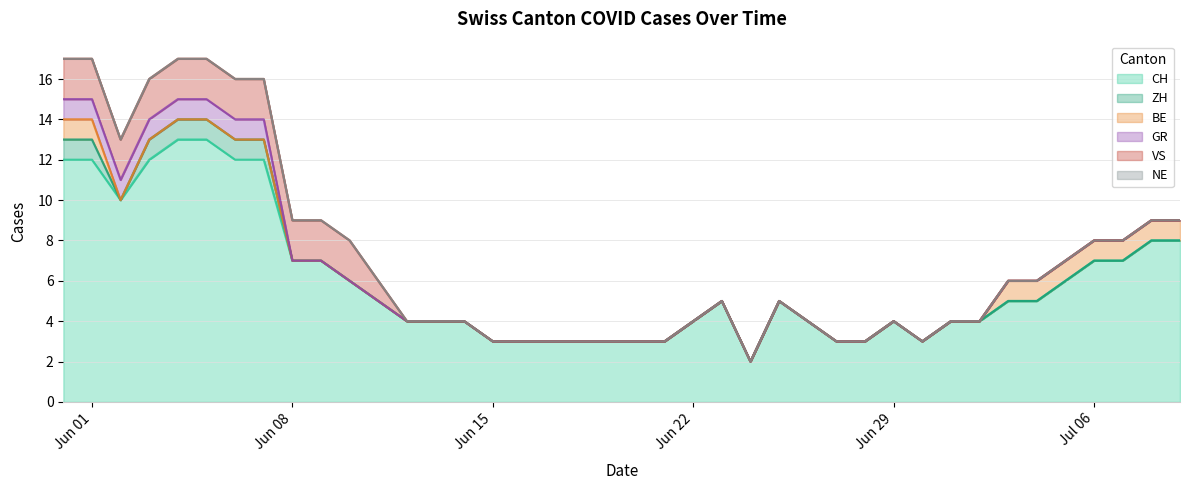

Reading right to left, transcribe all the data shown in this chart.

CH: 39=8	38=8	37=7	36=7	35=6	34=5	33=5	32=4	31=4	30=3	29=4	28=3	27=3	26=4	25=5	24=2	23=5	22=4	21=3	20=3	19=3	18=3	17=3	16=3	15=3	14=4	13=4	12=4	11=5	10=6	9=7	8=7	7=12	6=12	5=13	4=13	3=12	2=10	1=12	0=12
ZH: 39=0	38=0	37=0	36=0	35=0	34=0	33=0	32=0	31=0	30=0	29=0	28=0	27=0	26=0	25=0	24=0	23=0	22=0	21=0	20=0	19=0	18=0	17=0	16=0	15=0	14=0	13=0	12=0	11=0	10=0	9=0	8=0	7=1	6=1	5=1	4=1	3=1	2=0	1=1	0=1
BE: 39=1	38=1	37=1	36=1	35=1	34=1	33=1	32=0	31=0	30=0	29=0	28=0	27=0	26=0	25=0	24=0	23=0	22=0	21=0	20=0	19=0	18=0	17=0	16=0	15=0	14=0	13=0	12=0	11=0	10=0	9=0	8=0	7=0	6=0	5=0	4=0	3=0	2=0	1=1	0=1
GR: 39=0	38=0	37=0	36=0	35=0	34=0	33=0	32=0	31=0	30=0	29=0	28=0	27=0	26=0	25=0	24=0	23=0	22=0	21=0	20=0	19=0	18=0	17=0	16=0	15=0	14=0	13=0	12=0	11=0	10=0	9=0	8=0	7=1	6=1	5=1	4=1	3=1	2=1	1=1	0=1
VS: 39=0	38=0	37=0	36=0	35=0	34=0	33=0	32=0	31=0	30=0	29=0	28=0	27=0	26=0	25=0	24=0	23=0	22=0	21=0	20=0	19=0	18=0	17=0	16=0	15=0	14=0	13=0	12=0	11=1	10=2	9=2	8=2	7=2	6=2	5=2	4=2	3=2	2=2	1=2	0=2
NE: 39=0	38=0	37=0	36=0	35=0	34=0	33=0	32=0	31=0	30=0	29=0	28=0	27=0	26=0	25=0	24=0	23=0	22=0	21=0	20=0	19=0	18=0	17=0	16=0	15=0	14=0	13=0	12=0	11=0	10=0	9=0	8=0	7=0	6=0	5=0	4=0	3=0	2=0	1=0	0=0